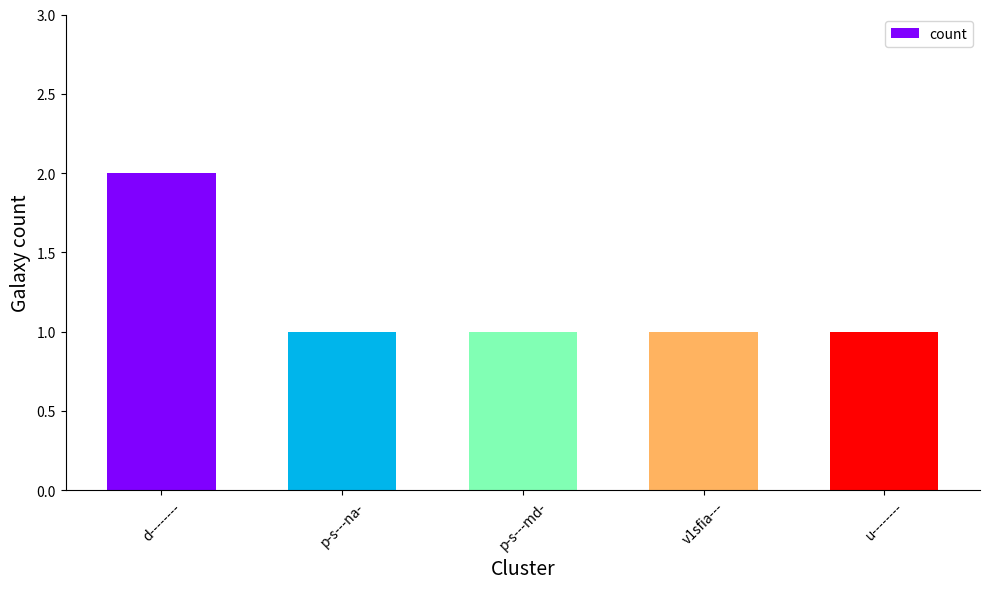

What is the maximum value shown in the chart?

2